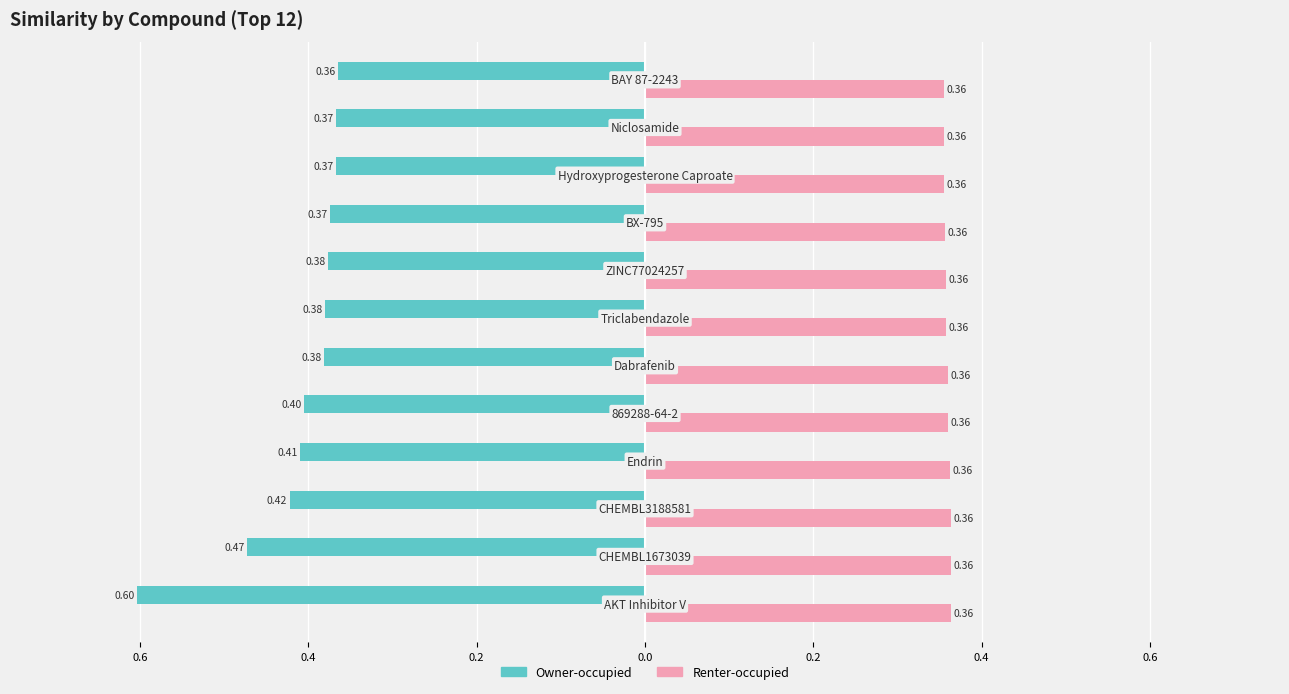

What are all the series names shown in the legend?

Owner-occupied, Renter-occupied